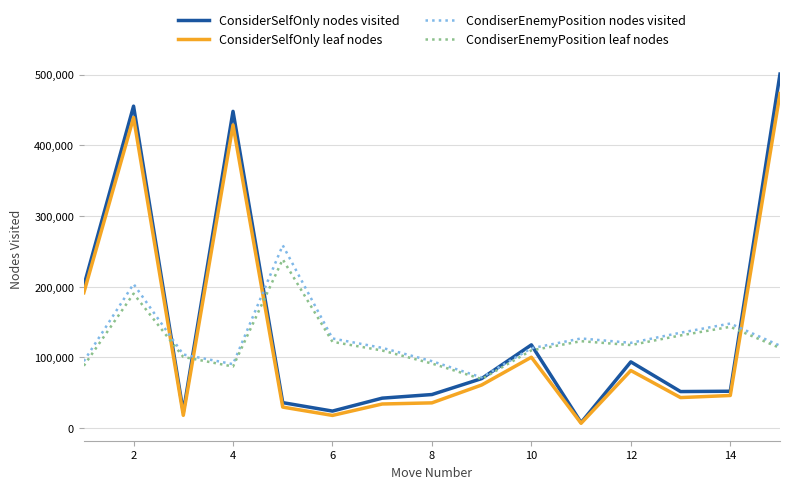

True or false: ConsiderSelfOnly leaf nodes and CondiserEnemyPosition leaf nodes cross at least once.

True